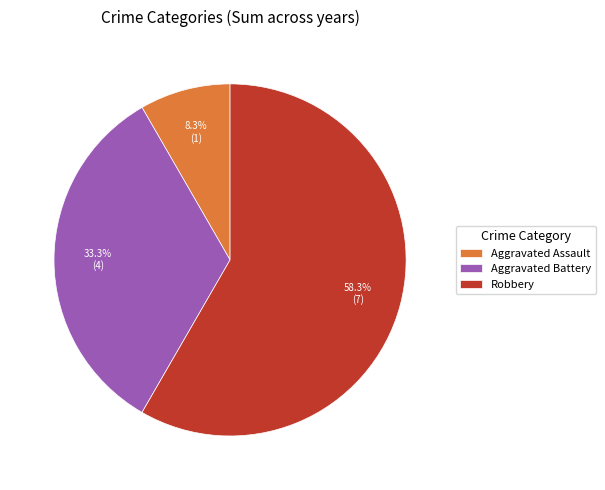

Does Aggravated Battery account for over 50% of the chart?

No